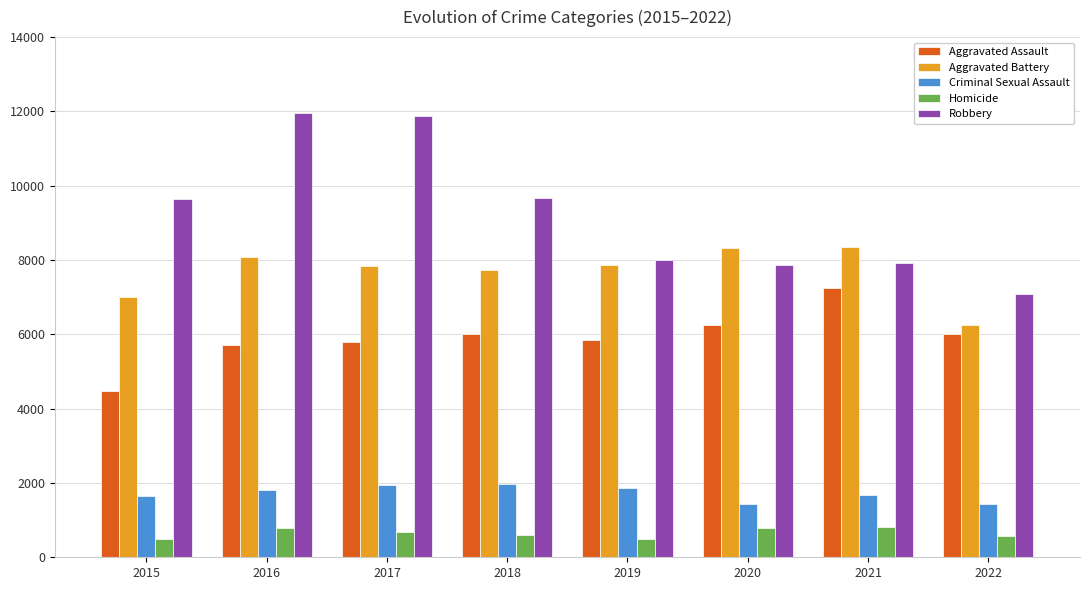

What is the total value across all series at 2017?

28126